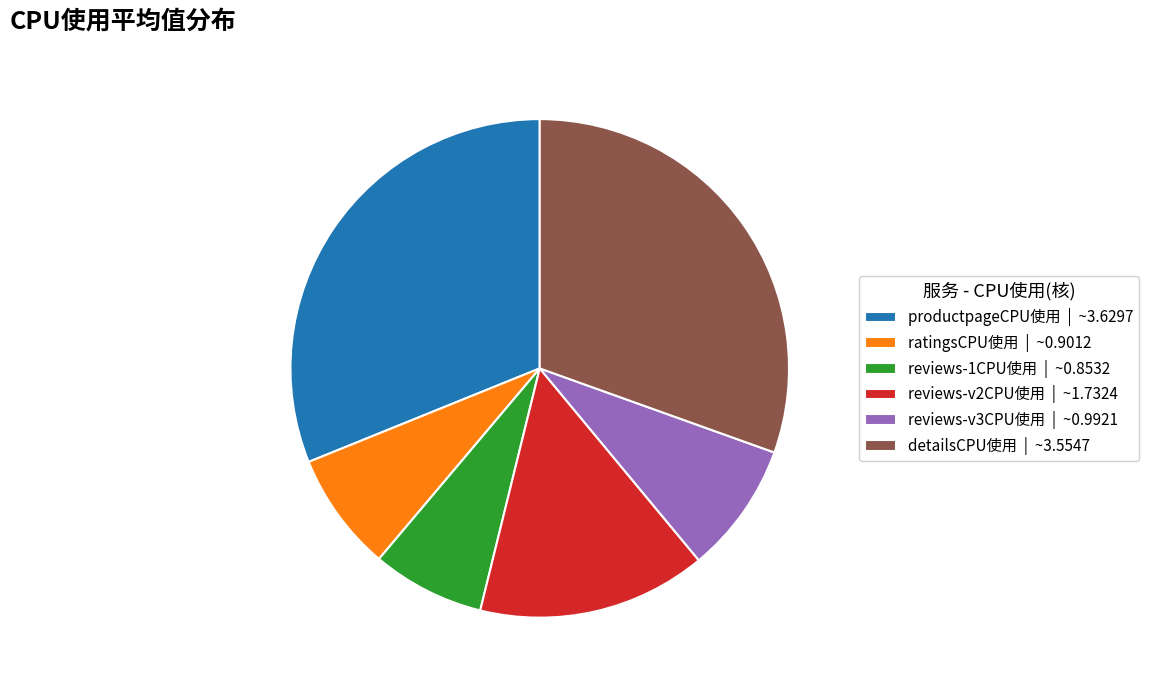

Between reviews-v2CPU使用 | ~1.7324 and reviews-v3CPU使用 | ~0.9921, which is larger?

reviews-v2CPU使用 | ~1.7324